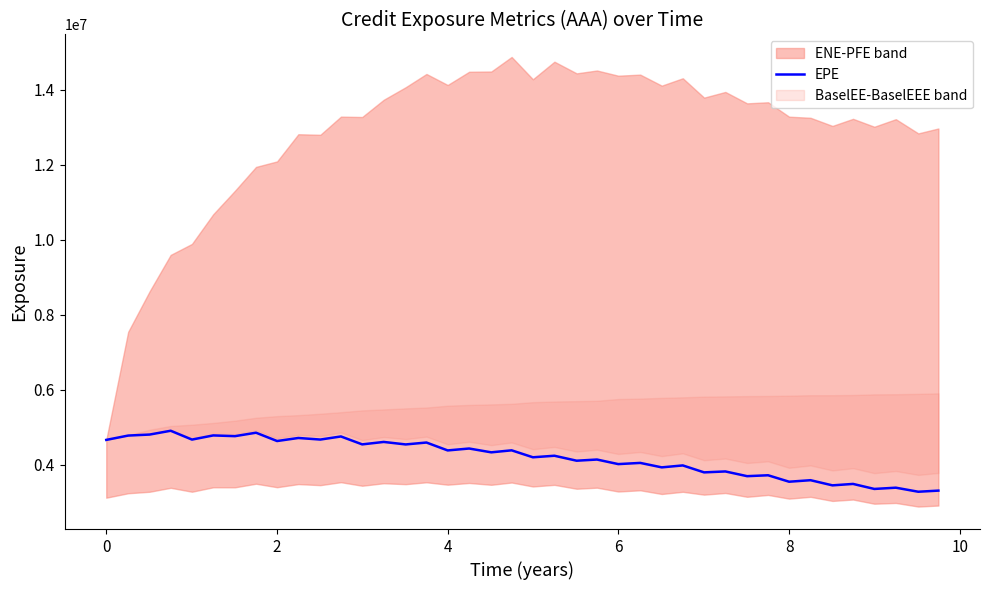

What is the average value?

4192683.5